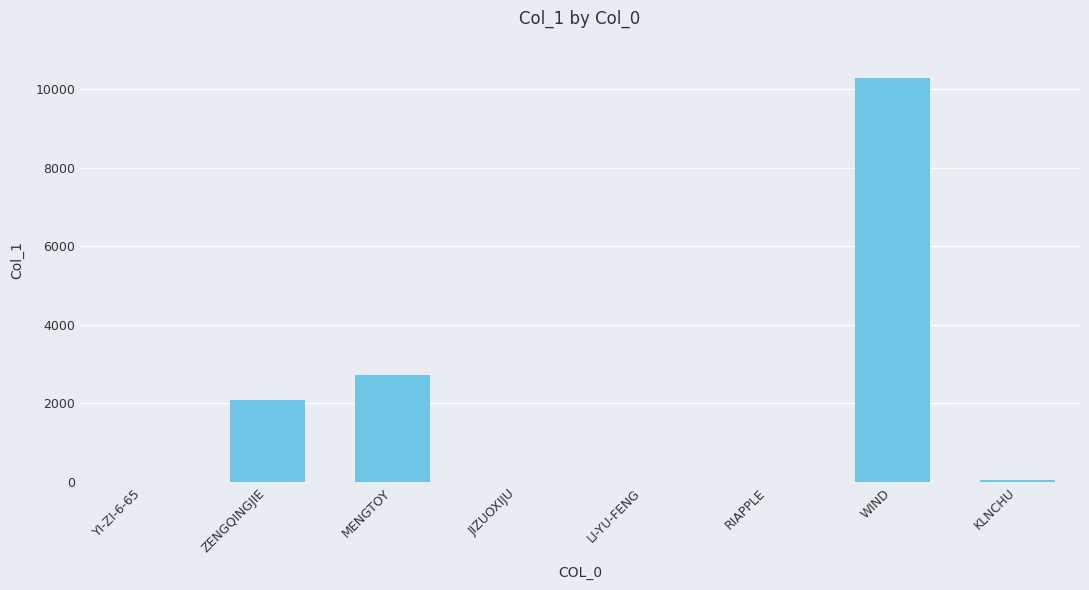

What is the sum of all values?

15139